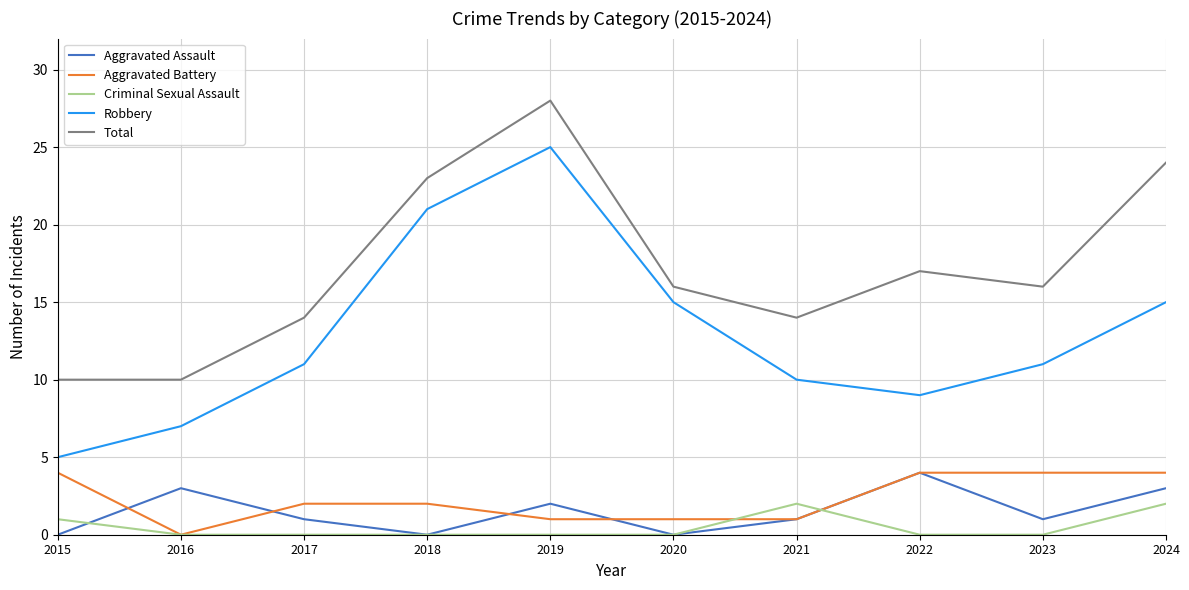

True or false: Robbery has more than 0 interior local peaks.

True